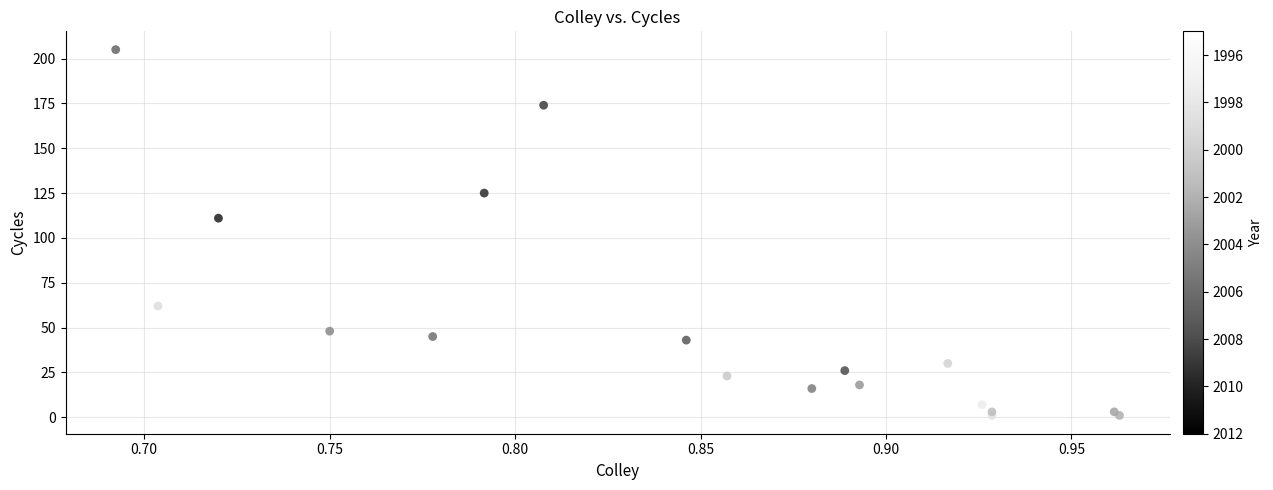

What Y value in the scatter plot is closest to 103?

111